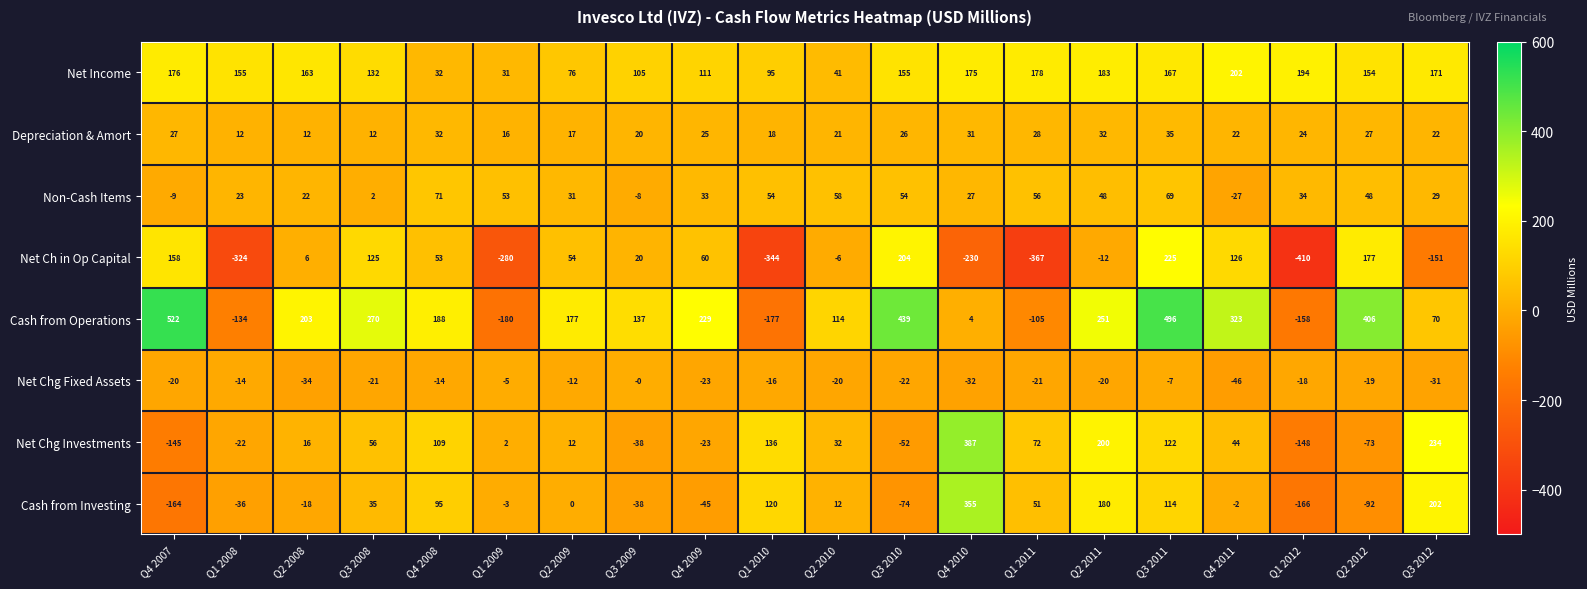

How many data points in Cash from Operations are less than 188?

10